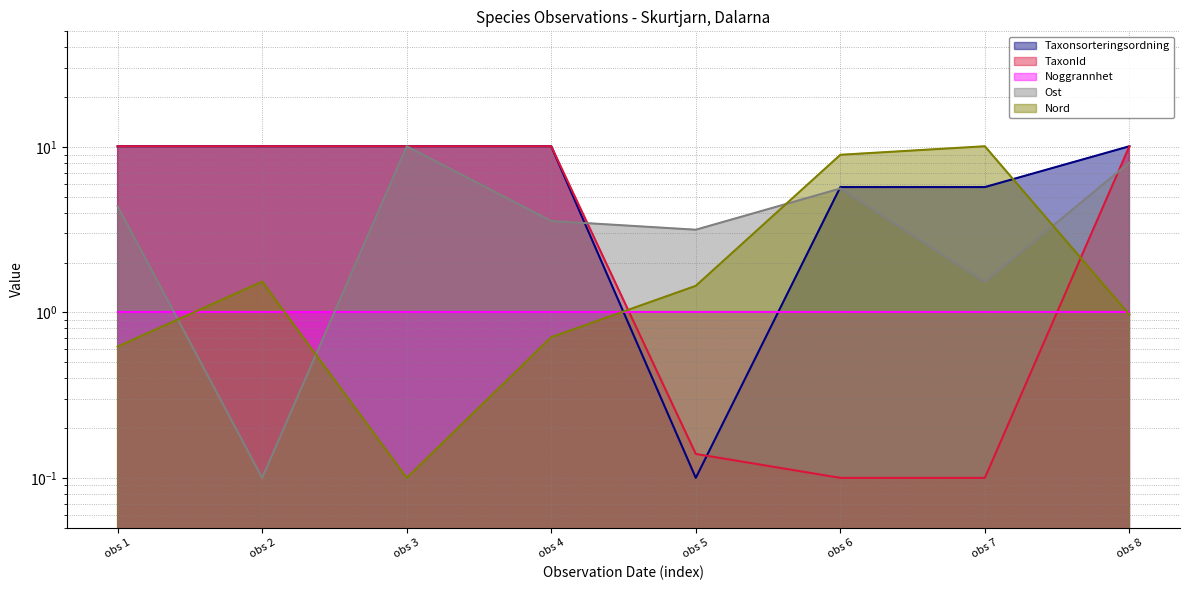

The Ost series shows 0.0 at obs 2. True or false?

False